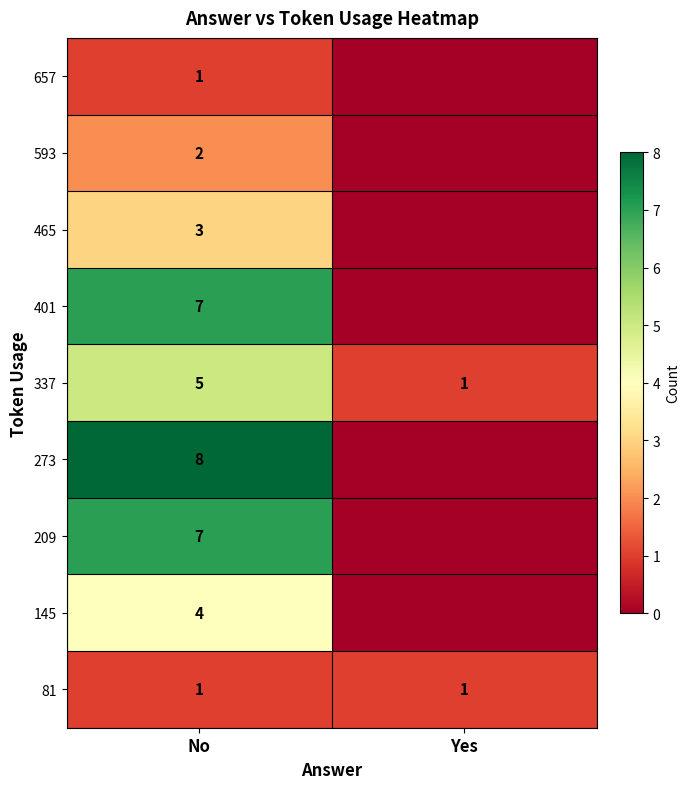

The value of 465 at No is 3. True or false?

True